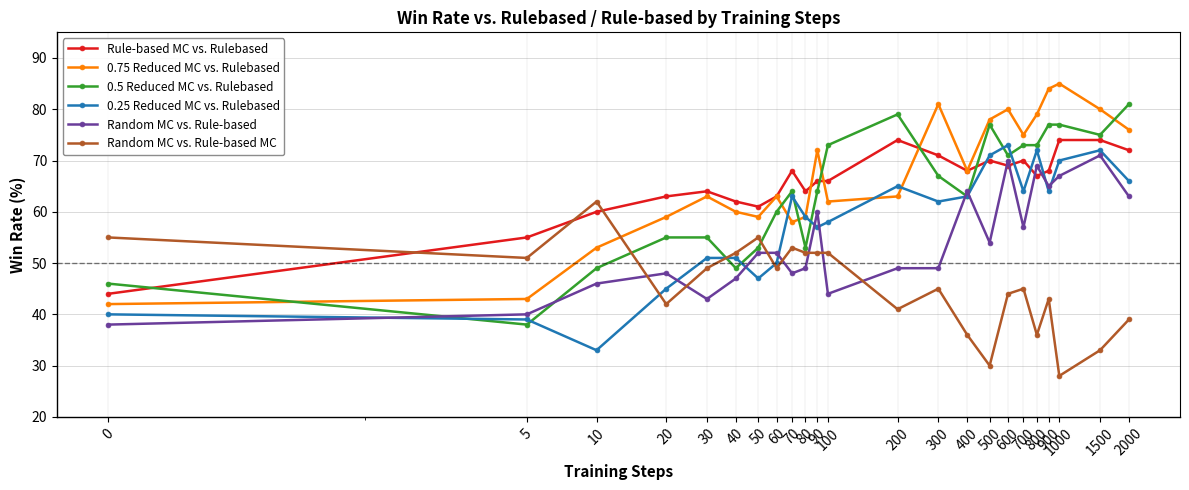

What is the maximum value shown in the chart?

85